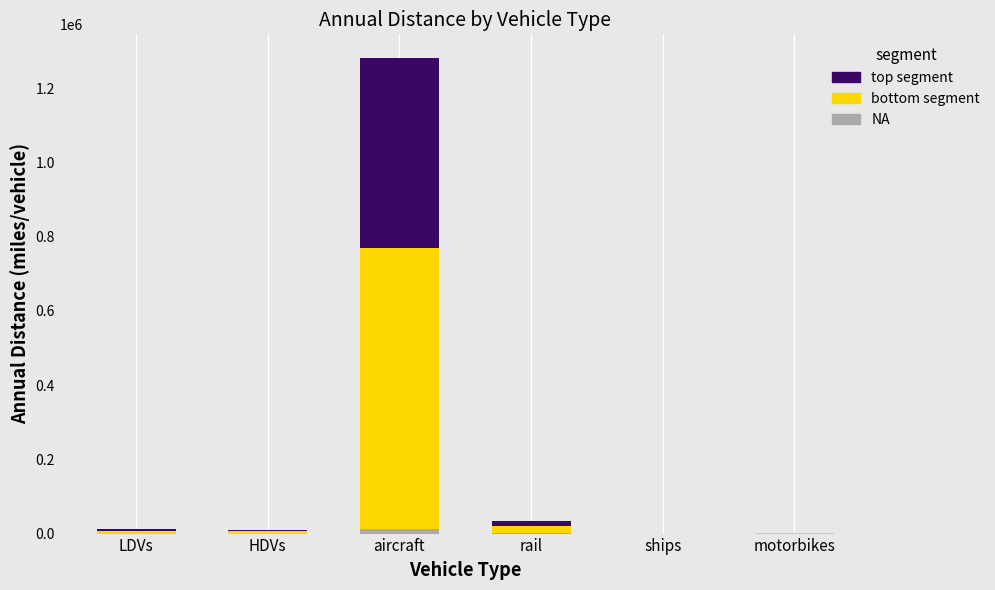

What is the label of the 3rd bar from the right?

rail